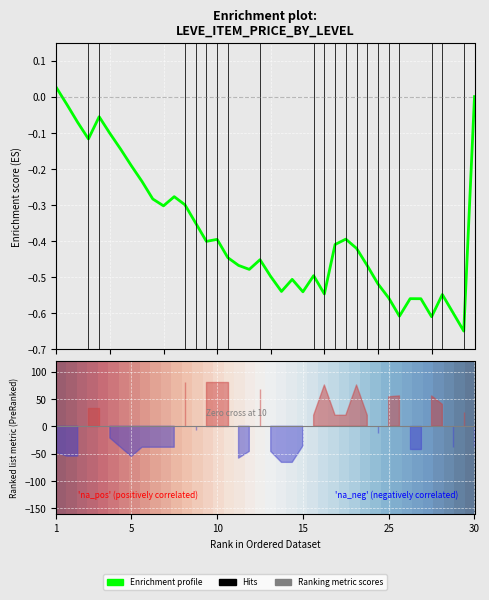

How many values in Enrichment profile are below zero?

39